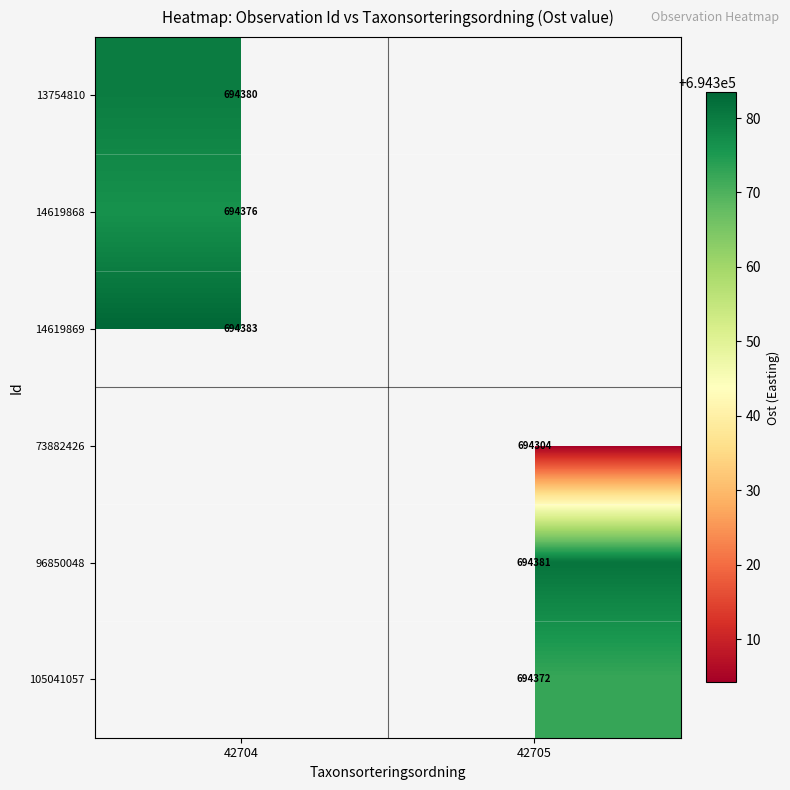

Is the value of 105041057 at 42705 greater than the value of 13754810 at 42704?

No